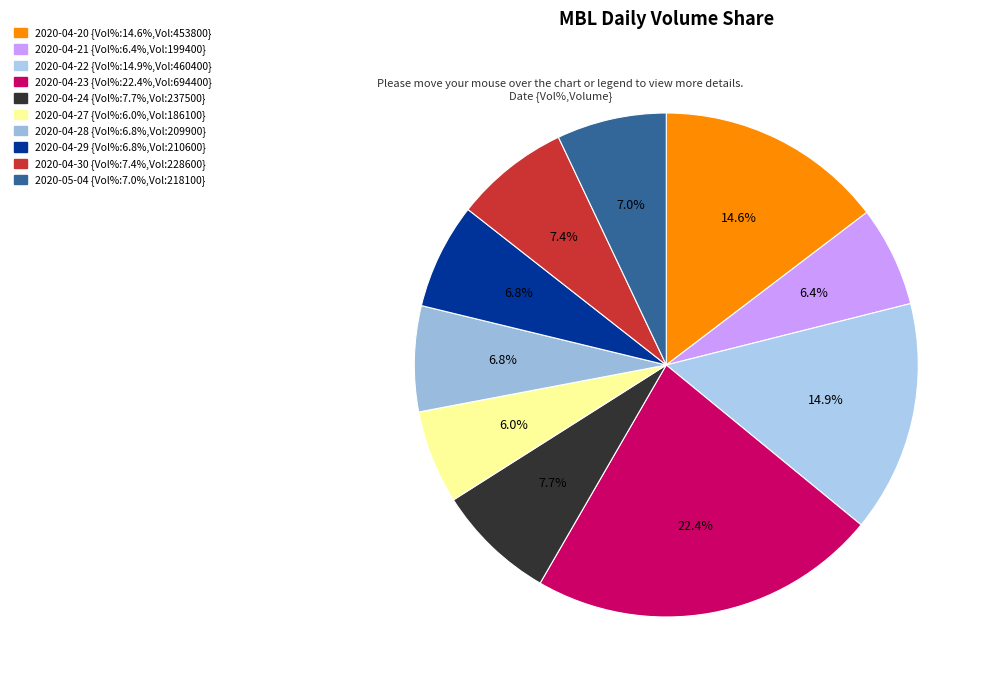

Rank the categories by value from highest to lowest.

2020-04-23, 2020-04-22, 2020-04-20, 2020-04-24, 2020-04-30, 2020-05-04, 2020-04-29, 2020-04-28, 2020-04-21, 2020-04-27